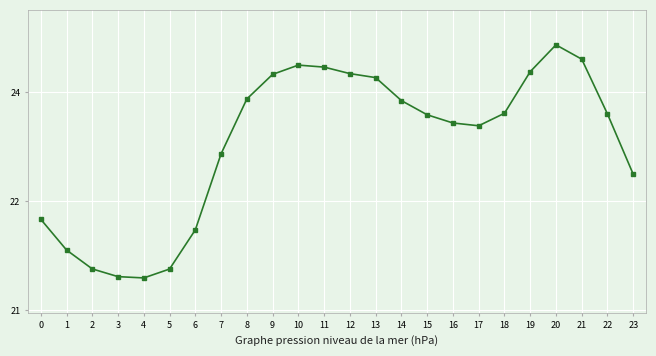

The chart shows a value of 34.8 at 17. True or false?

False